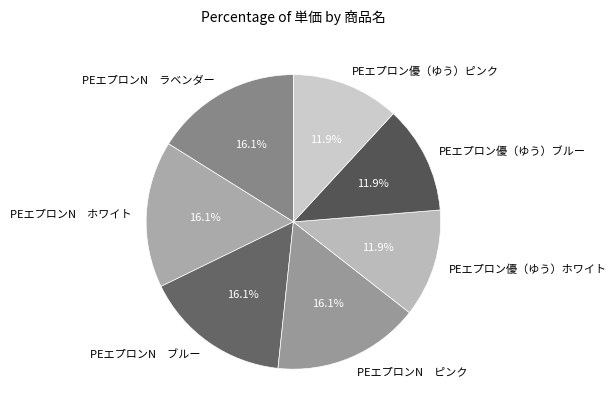

What portion of the pie excludes PEエプロンN ホワイト?

83.9%